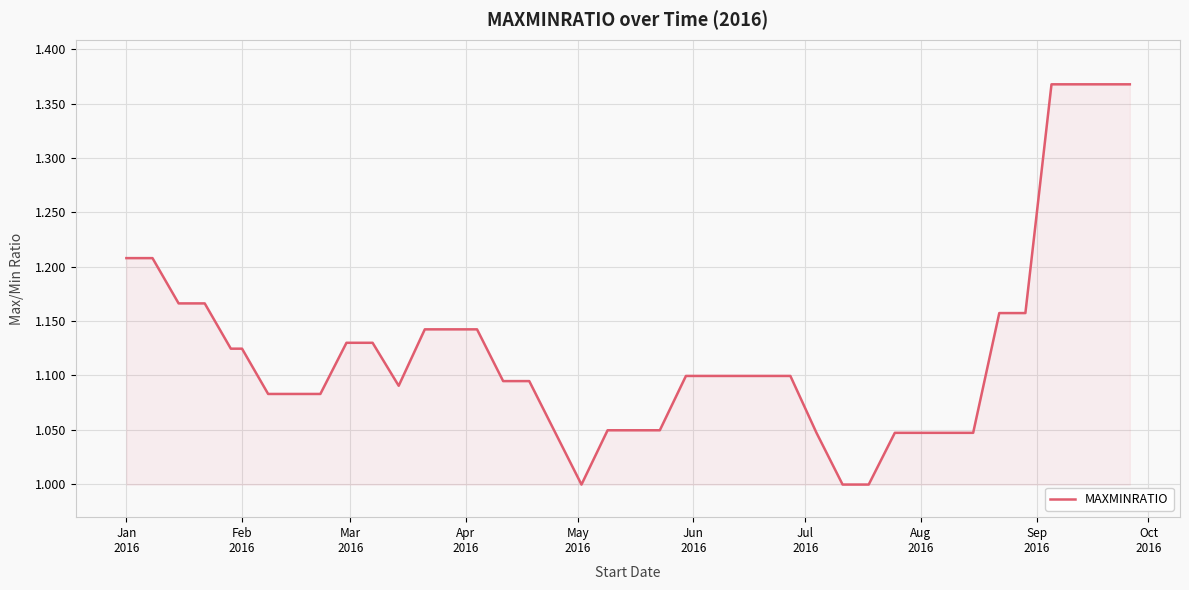

What is the difference between the maximum and minimum values?

0.4